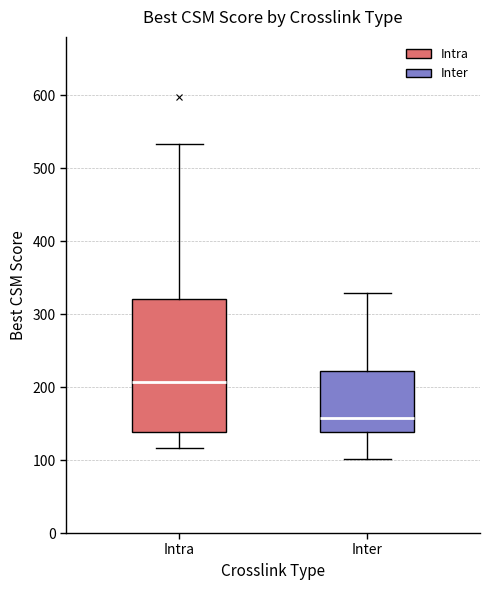

Reading left to right, read every box against the y-axis: the position of its median line, the range the box covers, and the ends of its whiskers. The values are not printed on the chart, so give them approximately, as read against the axis.

Intra: median 210, box 140 to 320, whiskers 120 to 530
Inter: median 160, box 140 to 220, whiskers 100 to 330